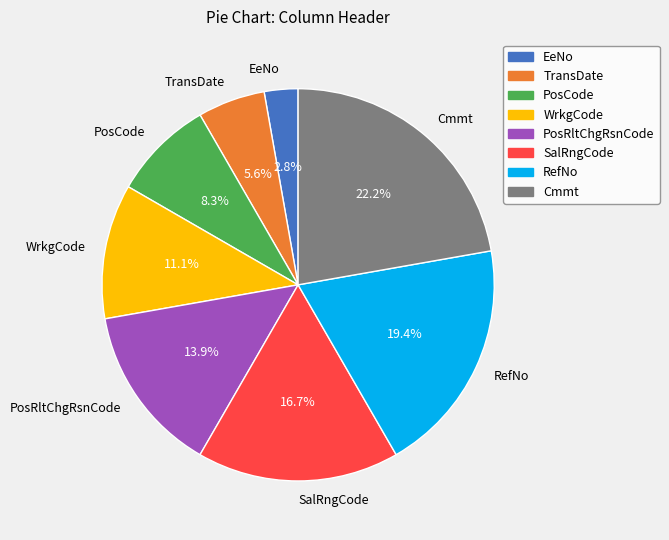

How many slices are in this pie chart?

8